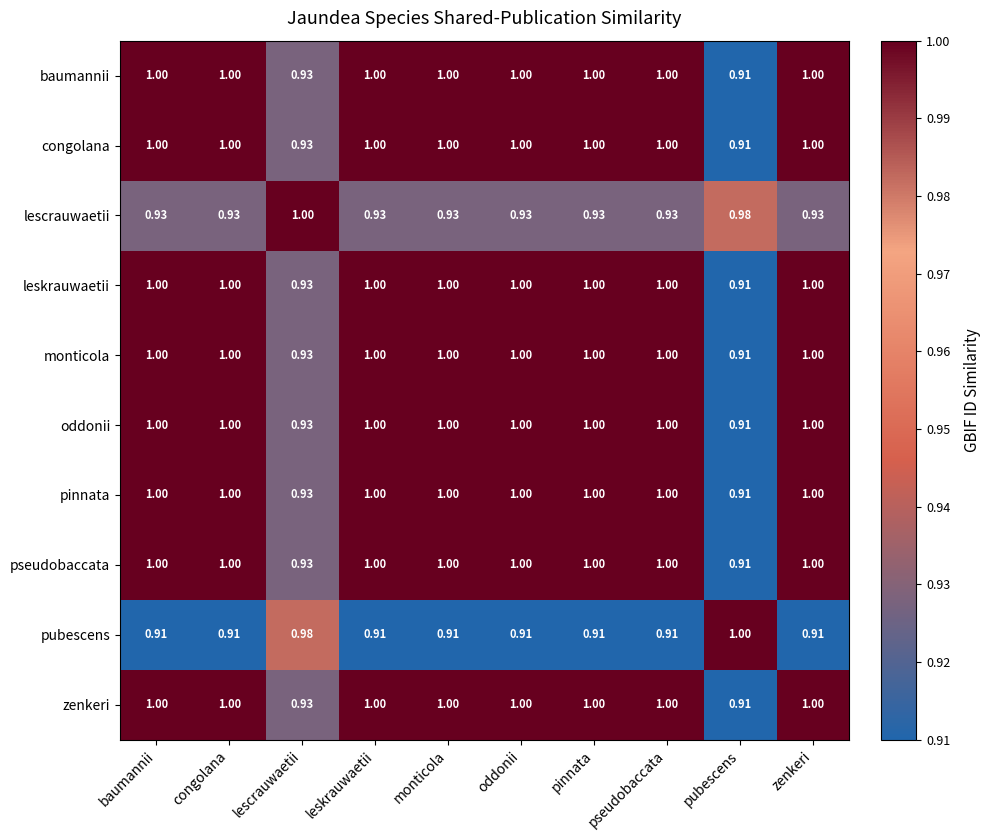

Is the value of pubescens at pinnata greater than the value of baumannii at monticola?

No